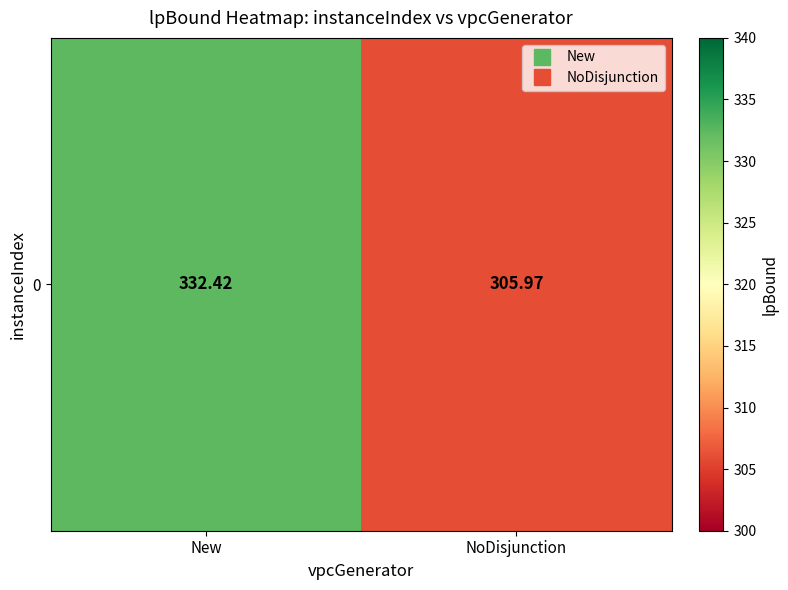

Is it true that the value at New is 332.4?

True